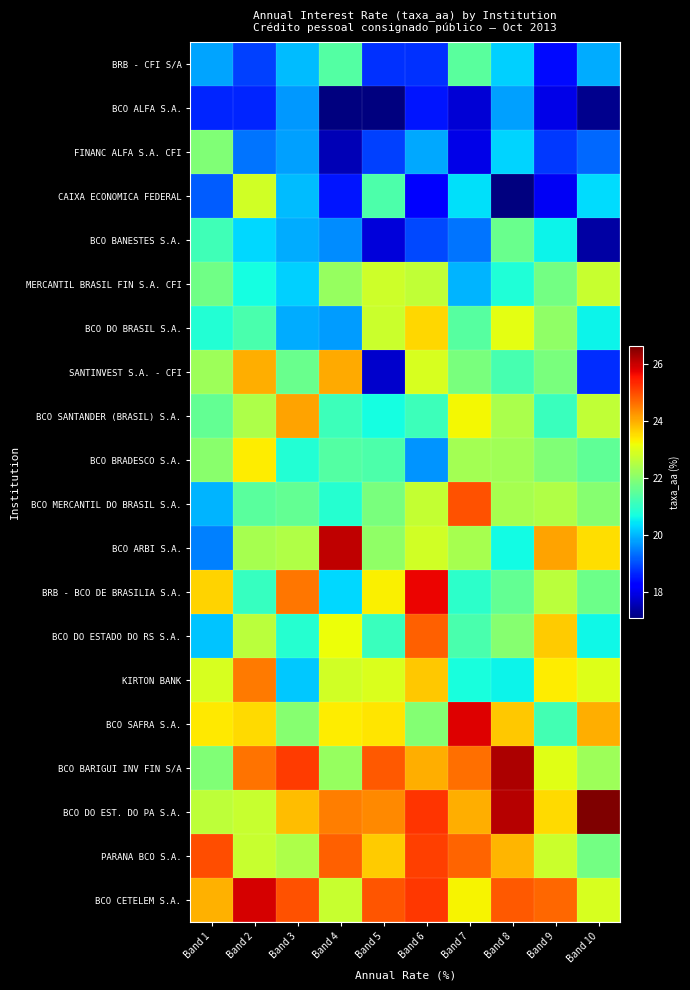

At how many categories does at least one series exceed 23?

10